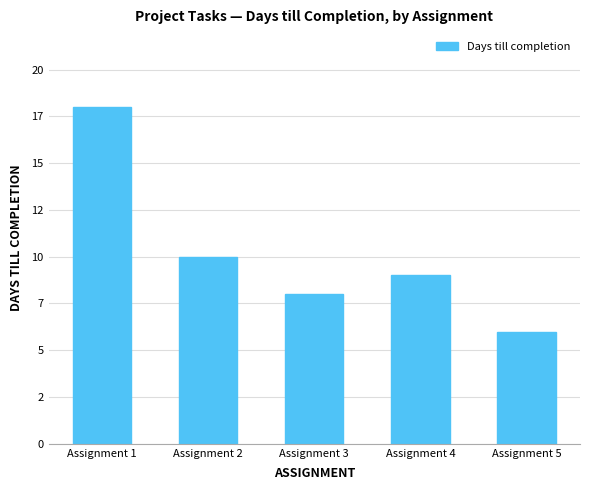

List the labels in order of value, smallest first.

Assignment 5, Assignment 3, Assignment 4, Assignment 2, Assignment 1